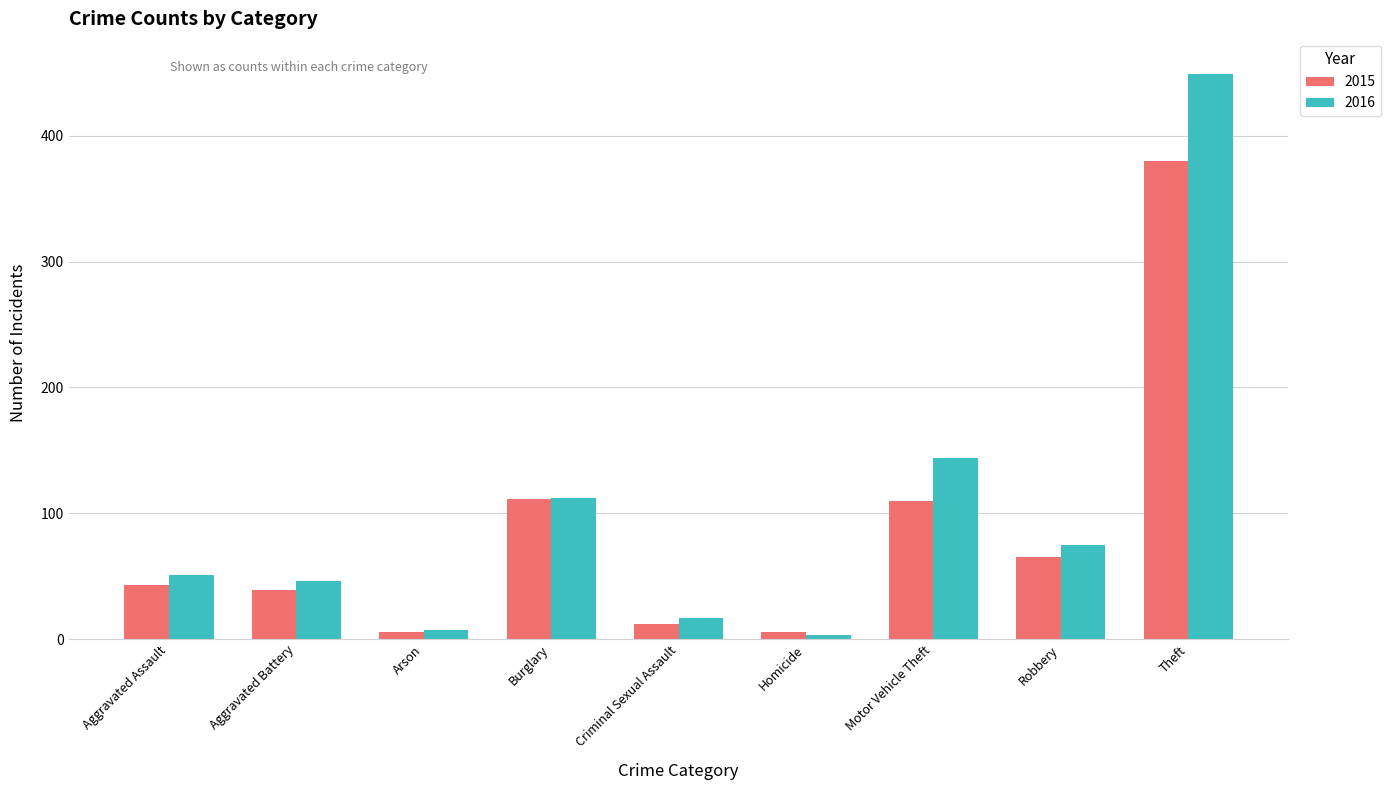

At which label is 2016 closest to 226?

Motor Vehicle Theft